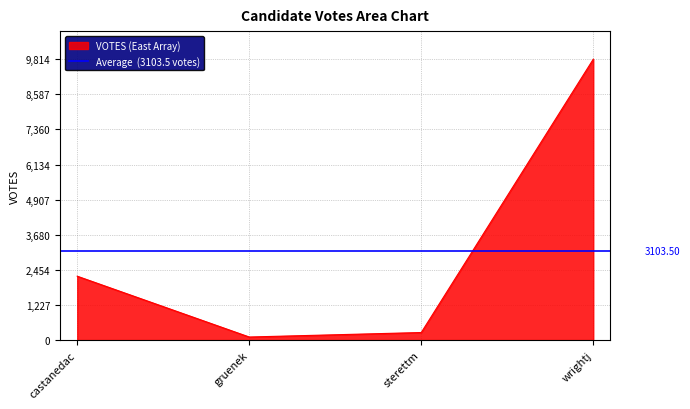

What is the label of the 4th point from the left?

wrightj